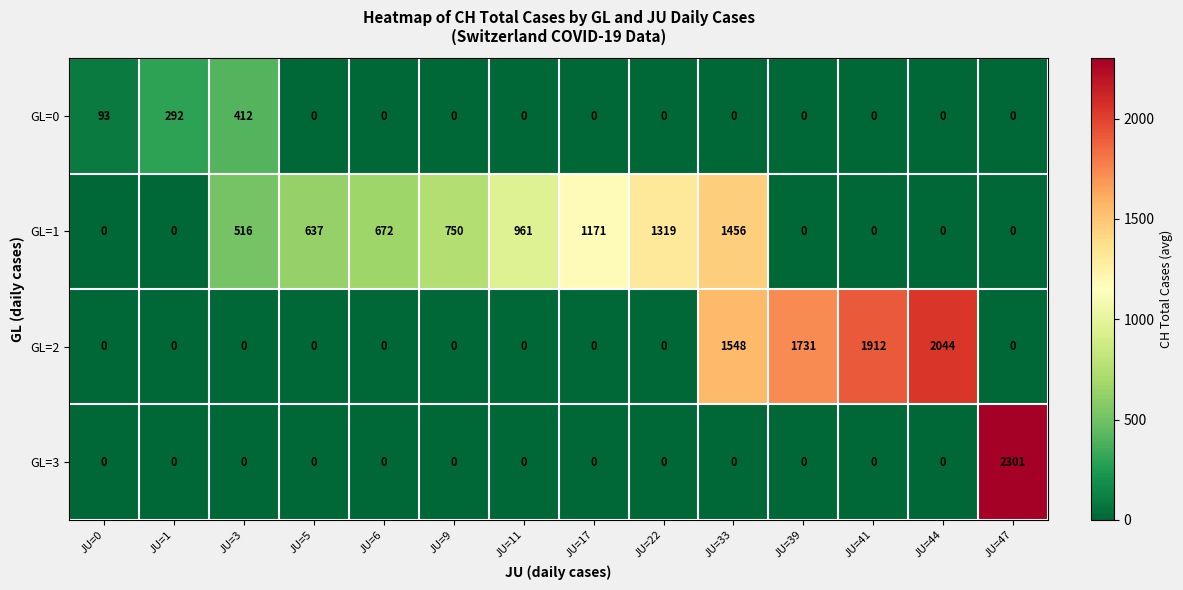

Is it true that GL=3 equals 1236 at JU=5?

False